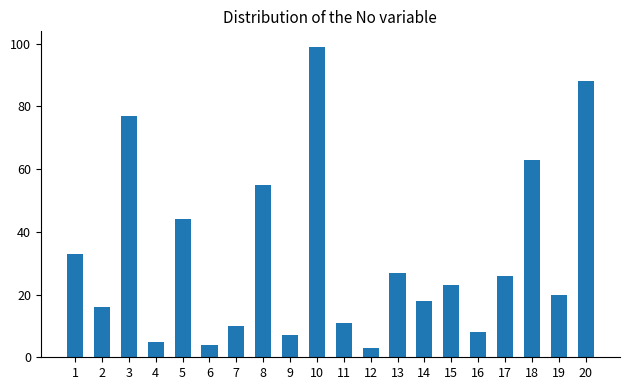

List the labels in order of value, smallest first.

12, 6, 4, 9, 16, 7, 11, 2, 14, 19, 15, 17, 13, 1, 5, 8, 18, 3, 20, 10